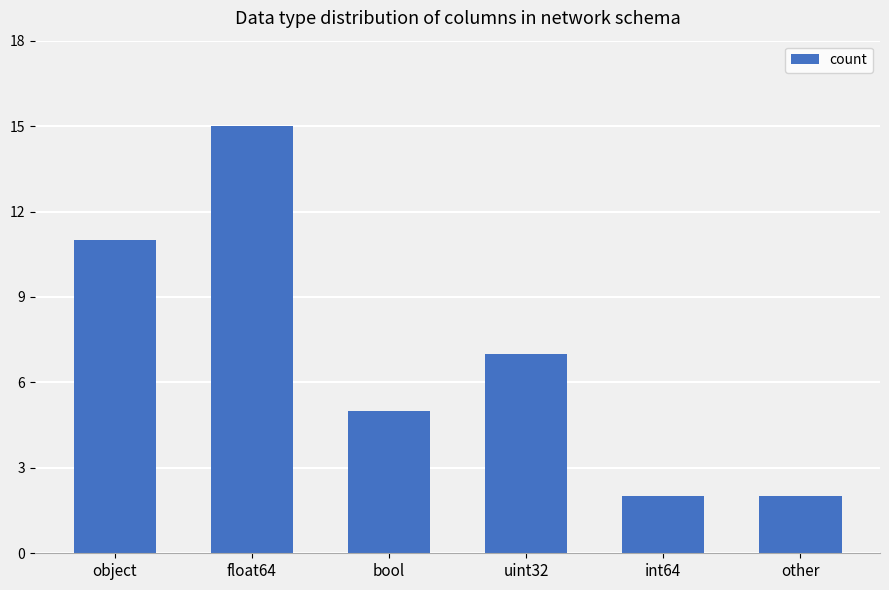

How many categories are shown in the chart?

6